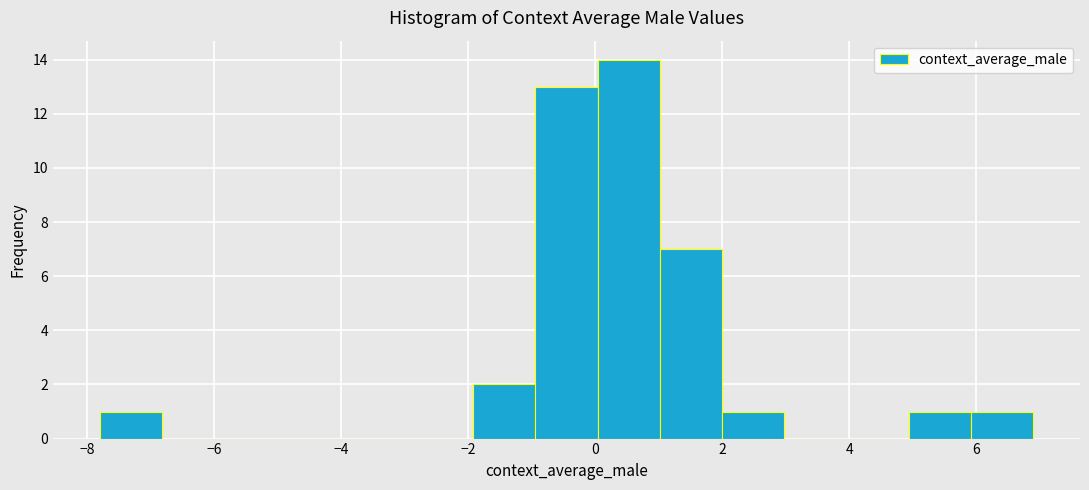

Which range on the x-axis has the tallest bar?

0.0 to 1.0